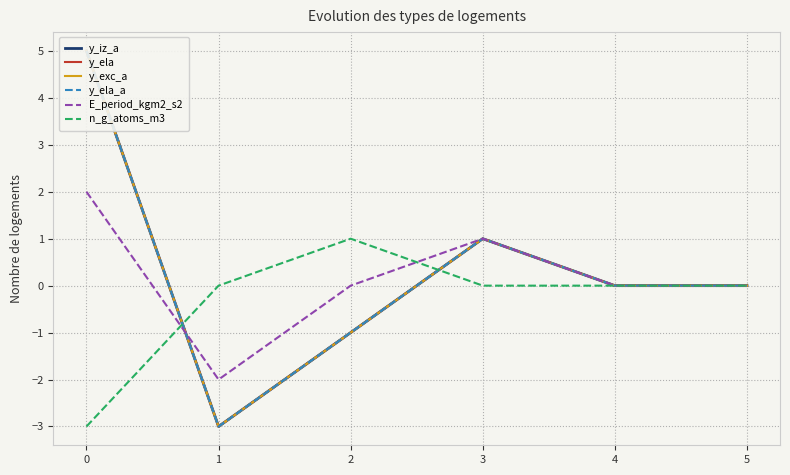

List the series in order of their peak value, highest first.

y_iz_a, y_ela, y_exc_a, y_ela_a, E_period_kgm2_s2, n_g_atoms_m3